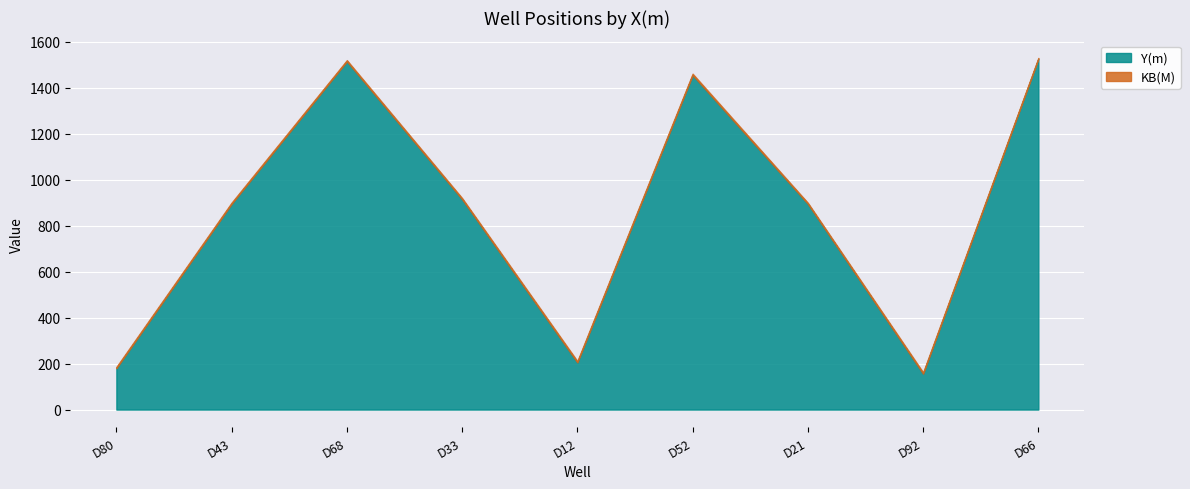

Between D21 and D66, which is larger?

D66